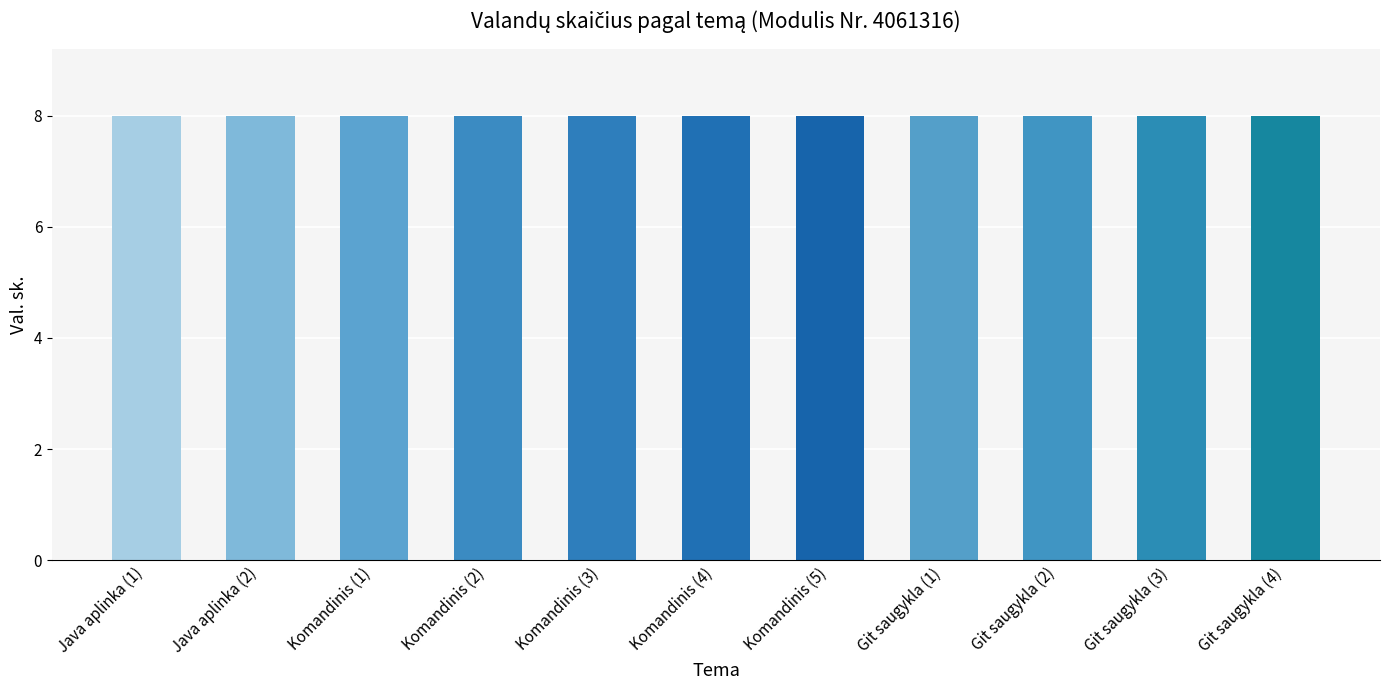

What is the value of the 7th bar from the left?

8